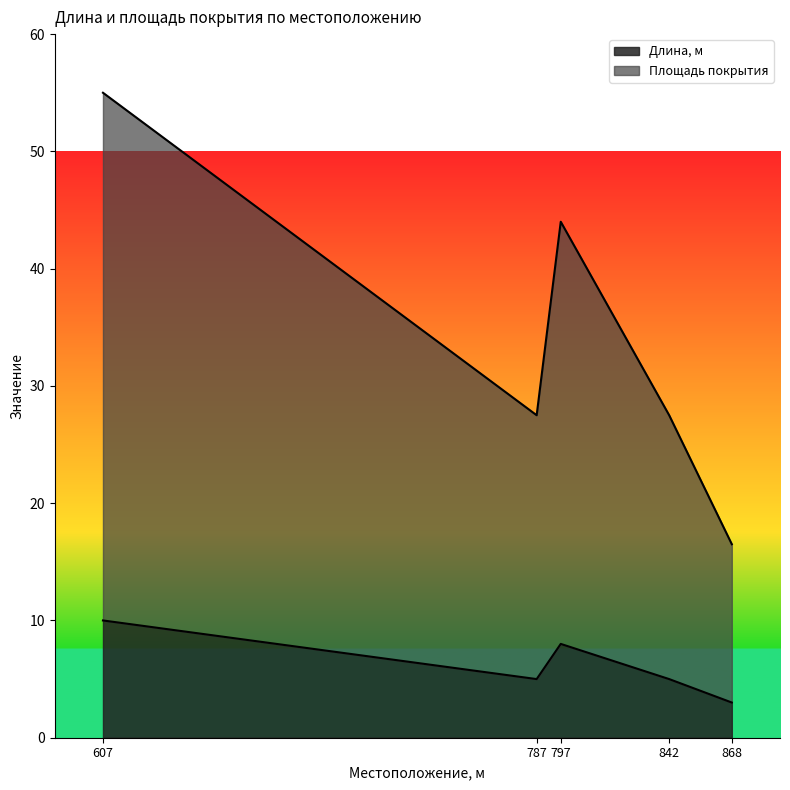

Reading right to left, what are all the values shown in this chart?

Длина, м: 868=3.0	842=5.0	797=8.0	787=5.0	607=10.0
Площадь покрытия: 868=16.5	842=27.5	797=44.0	787=27.5	607=55.0